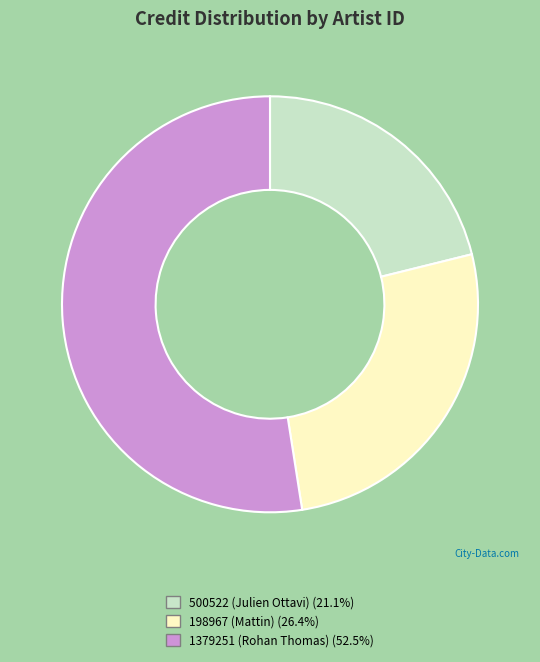

Does 1379251 (Rohan Thomas) (52.5%) represent more than half of the total?

Yes